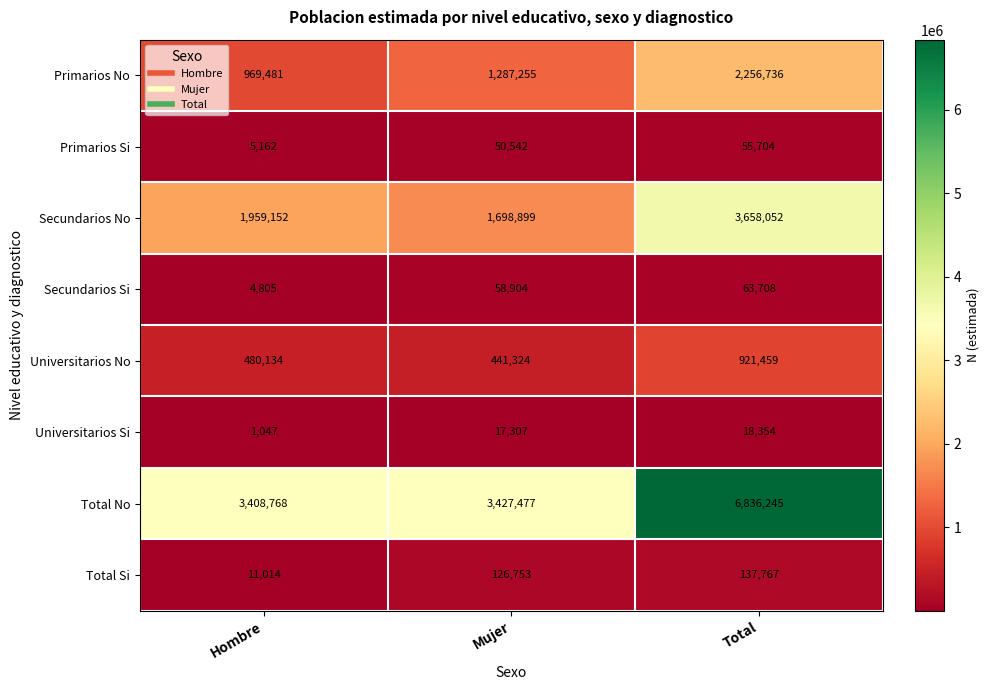

Which category has the lowest value across all series?

Hombre